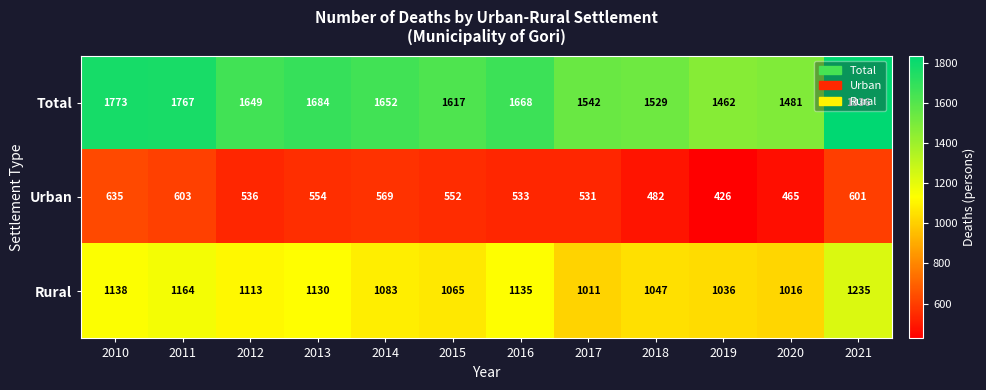

Rank the series by their average value, from highest to lowest.

Total, Rural, Urban